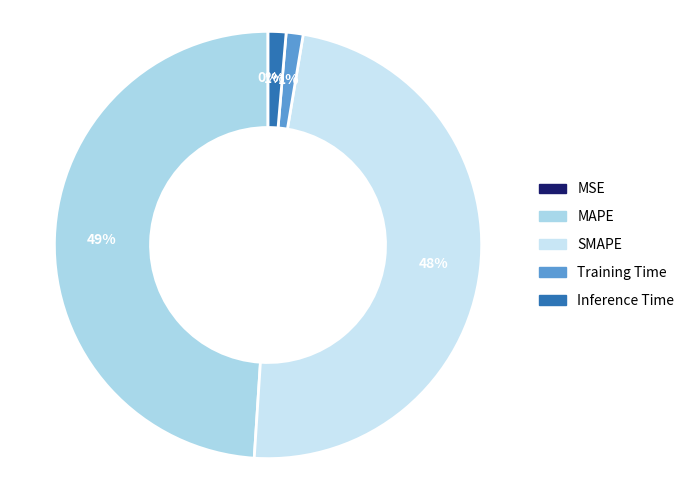

Does any single category account for the majority?

No